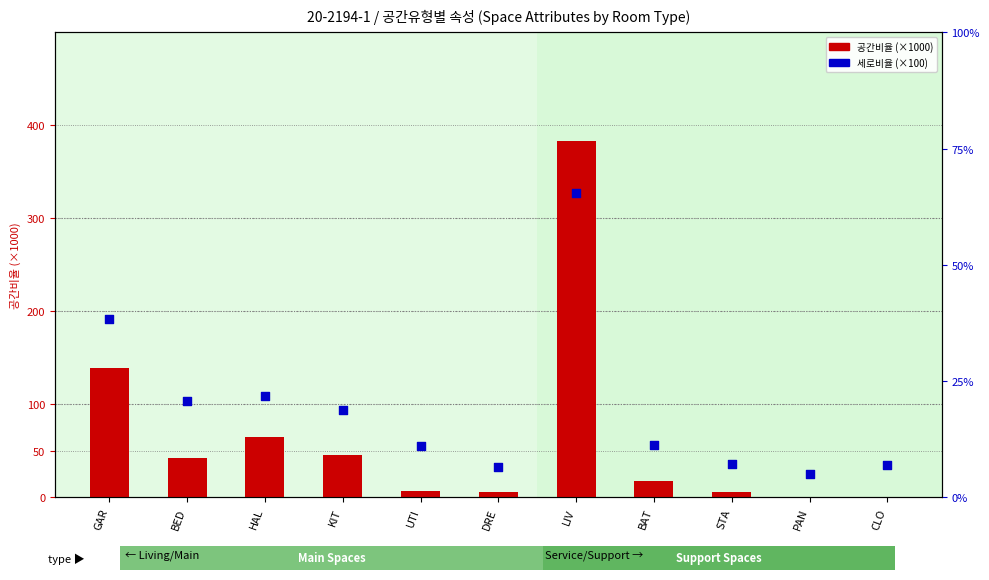

Which series reaches the minimum Y coordinate?

공간비율 (×1000)